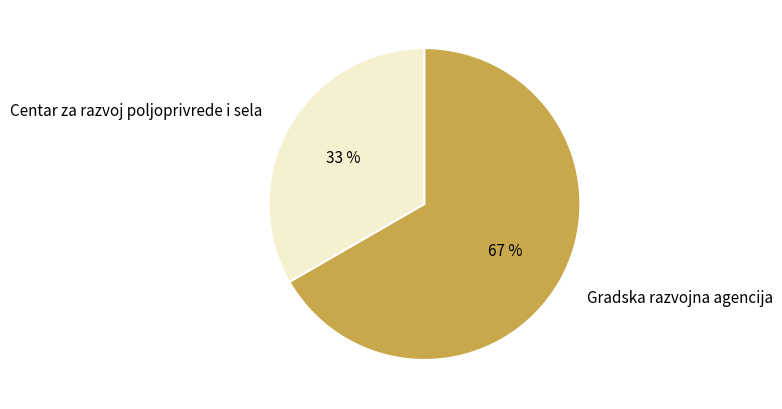

Approximately how many times larger is the value at Gradska razvojna agencija compared to Centar za razvoj poljoprivrede i sela?

2.0